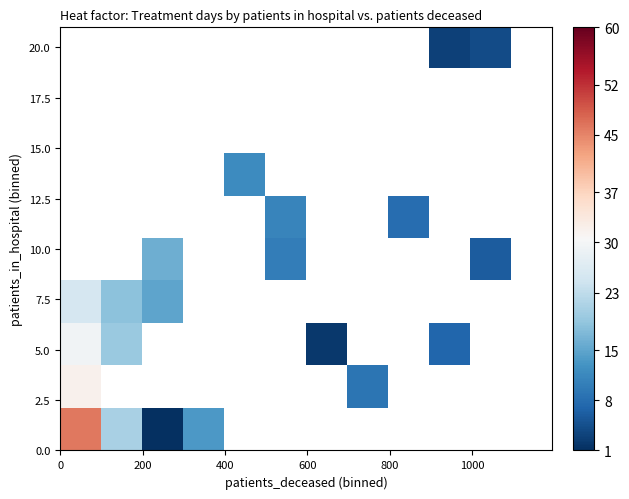

What is the minimum value shown in the chart?

1.0